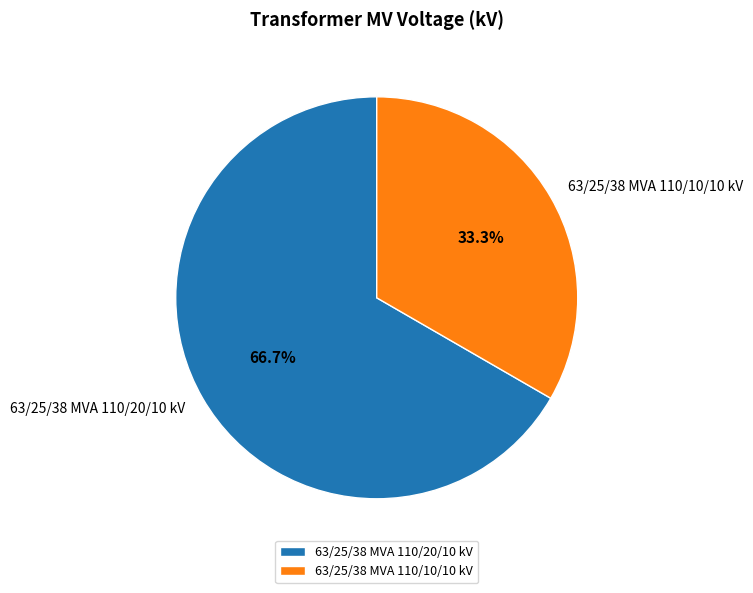

What is the smallest slice in the pie chart?

63/25/38 MVA 110/10/10 kV